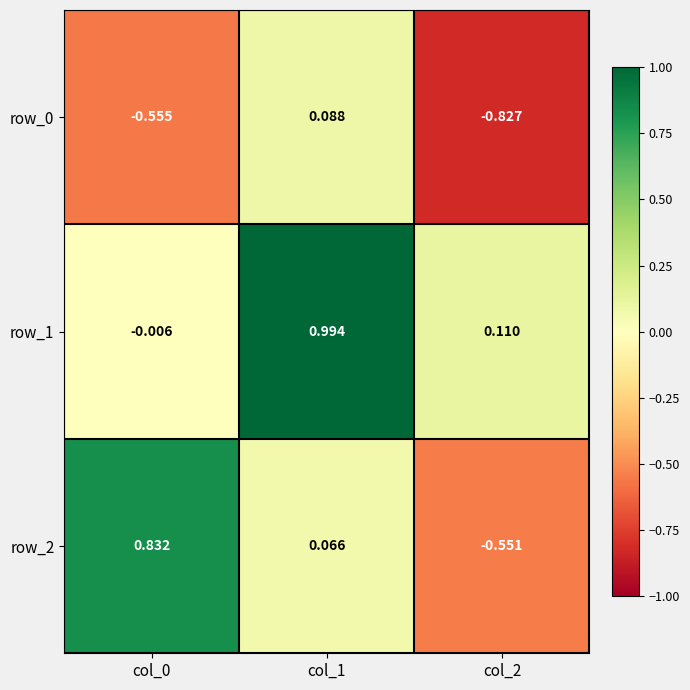

Between col_1 and col_2, which series saw the biggest shift?

row_0